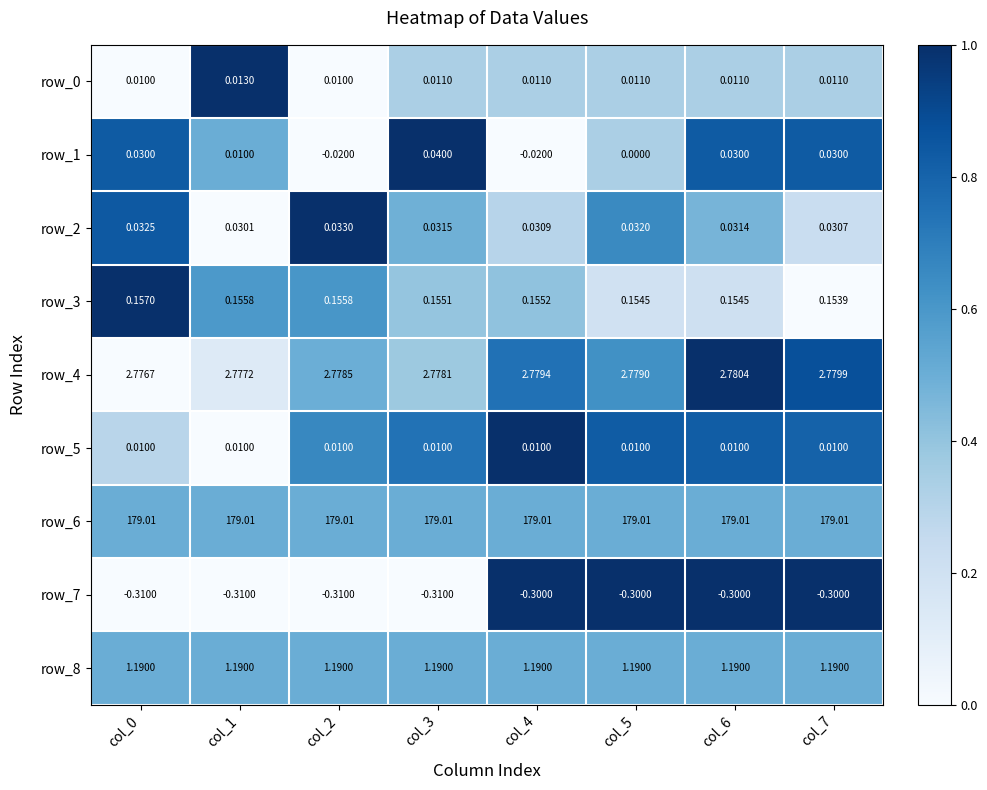

Is the value of row_8 at col_1 greater than the value of row_0 at col_5?

Yes